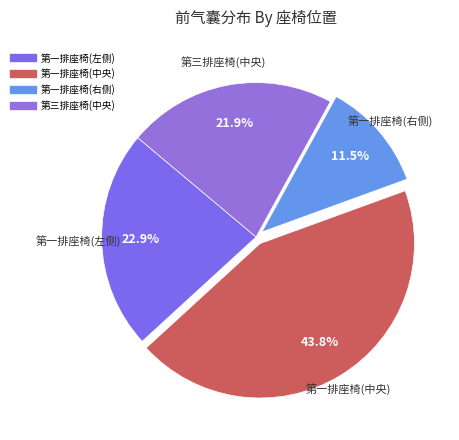

Is the sum of 第一排座椅(左侧) and 第三排座椅(中央) greater than half?

No